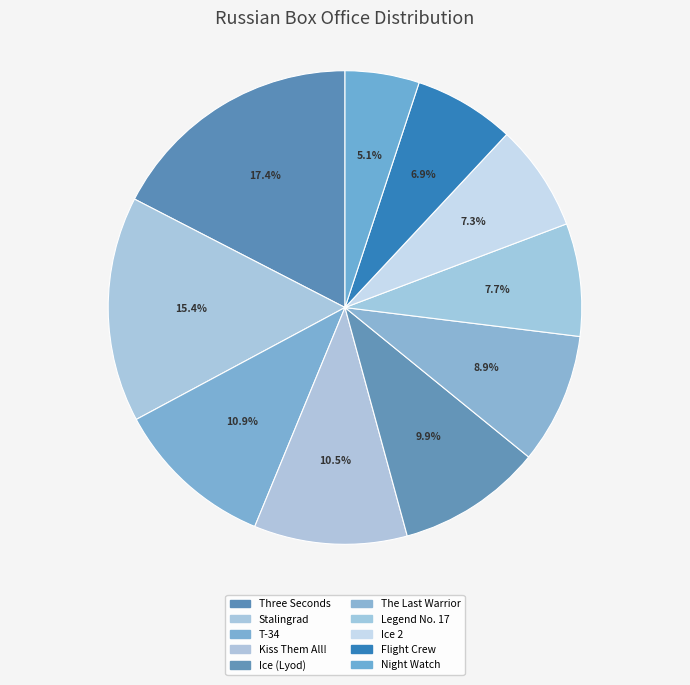

Is there any slice that represents more than half of the pie?

No